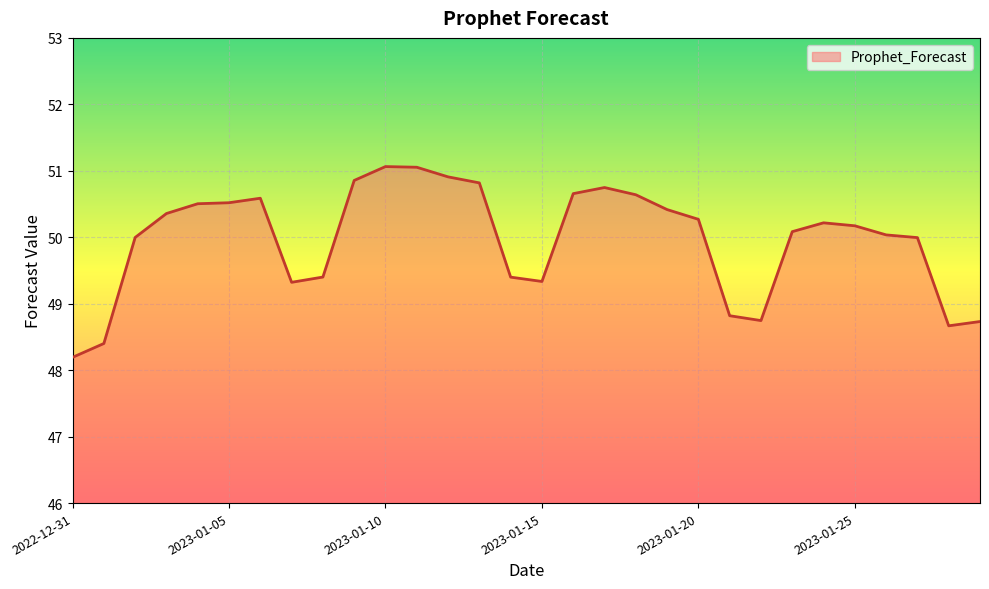

What is the greatest value displayed?

51.1